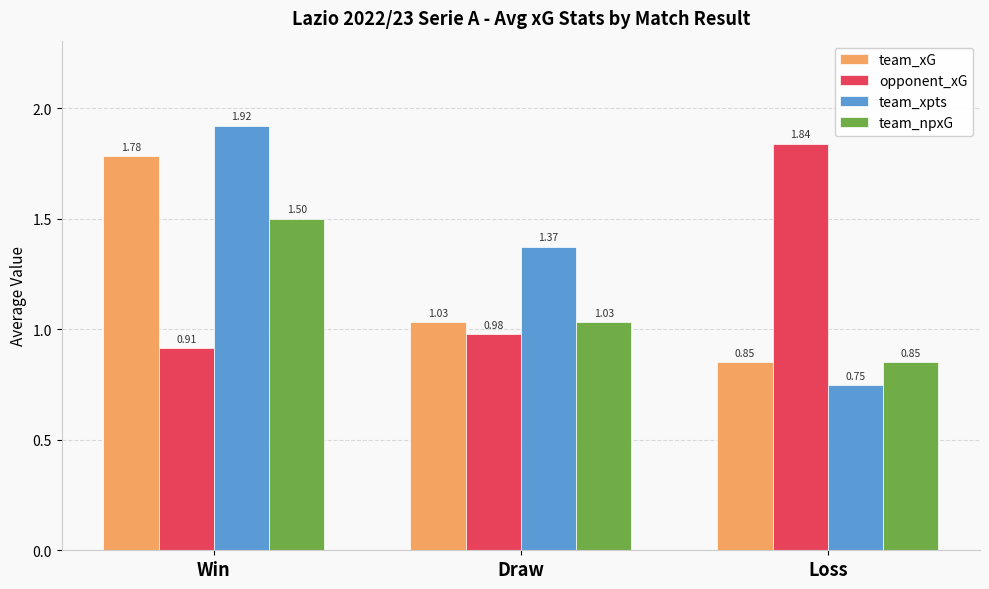

Rank the series by their maximum value, from lowest to highest.

team_npxG, team_xG, opponent_xG, team_xpts